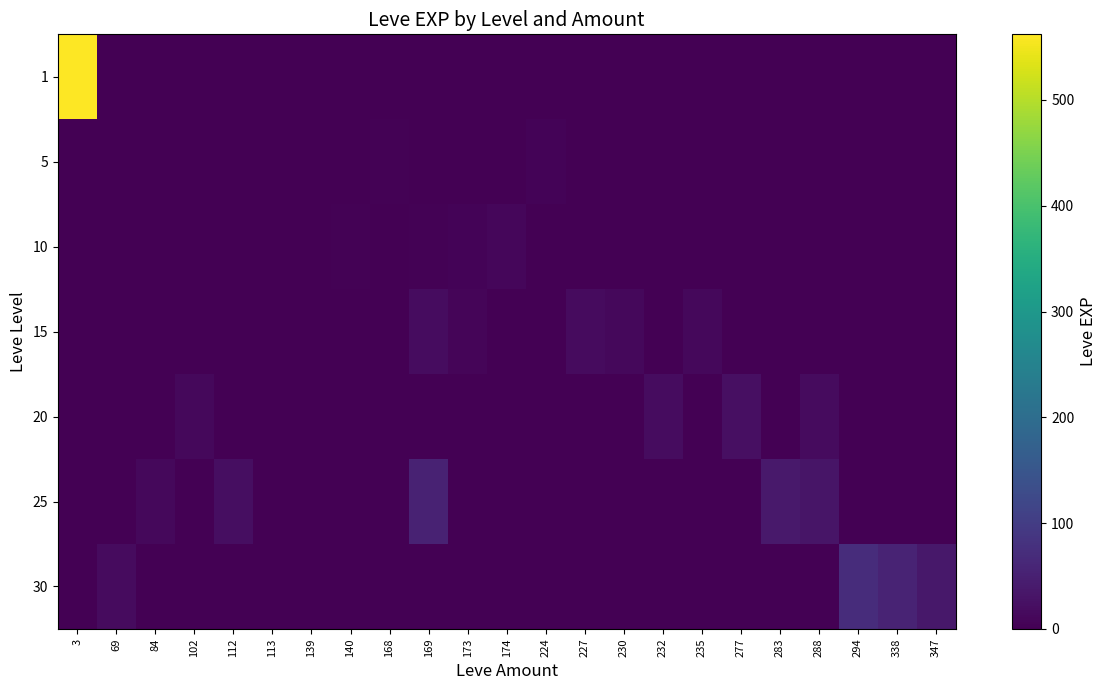

What is the total value across all series at 288?

47.5